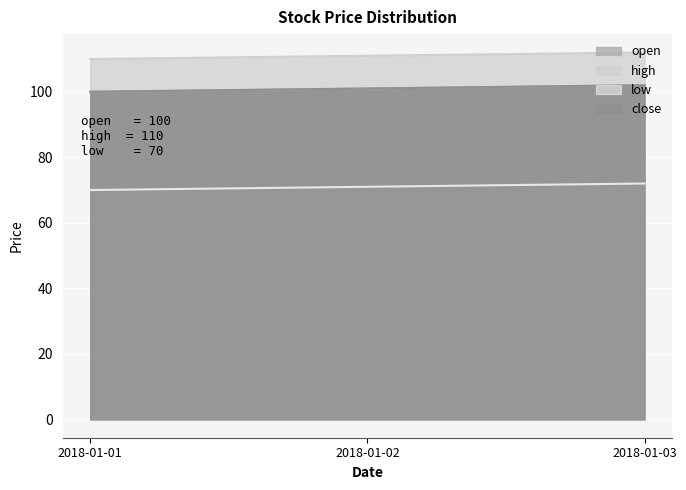

Which series has the largest range (max minus min)?

open